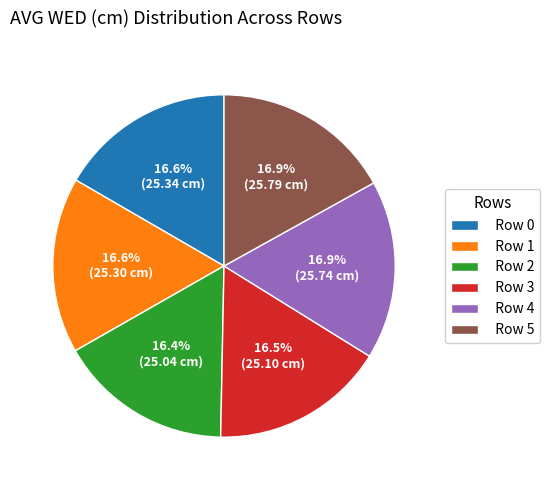

Combined, do Row 4 and Row 3 account for over 50%?

No